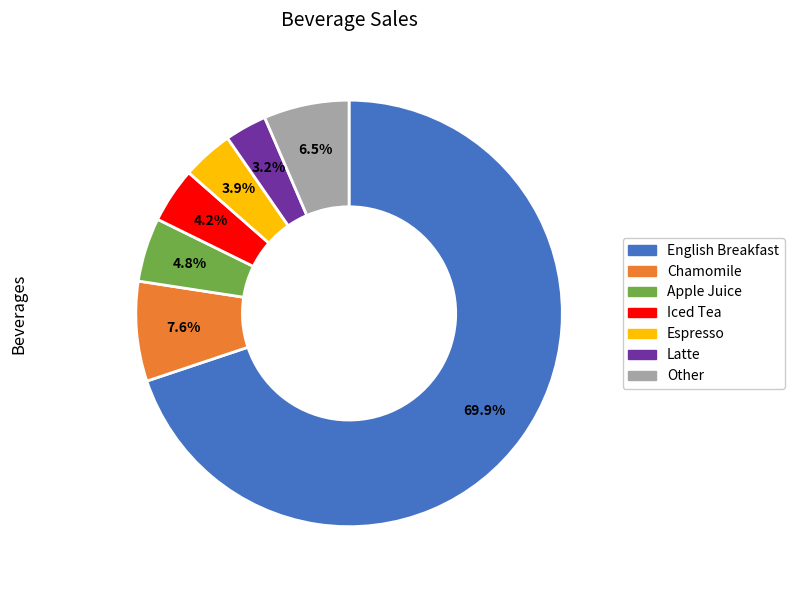

How many slices are in this pie chart?

7